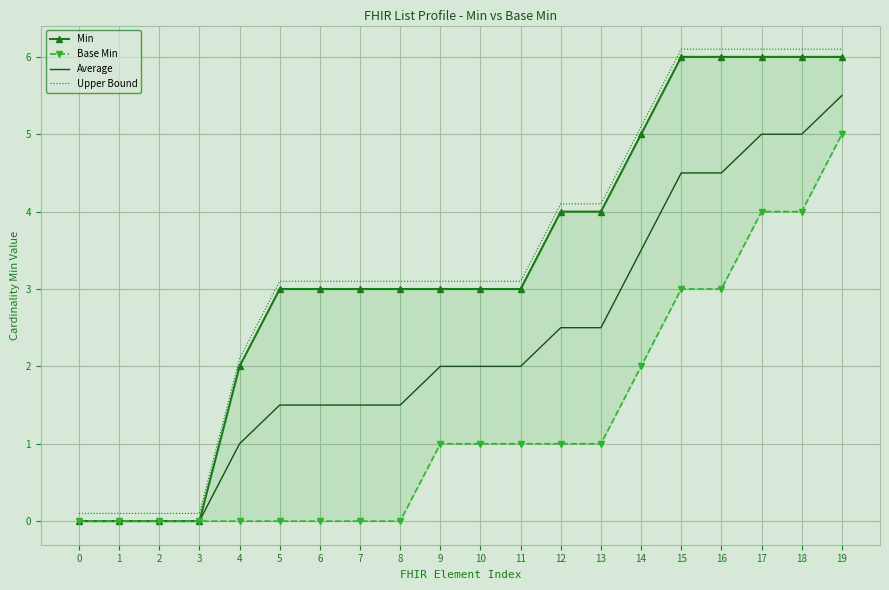

What is the maximum value for Upper Bound?

6.1